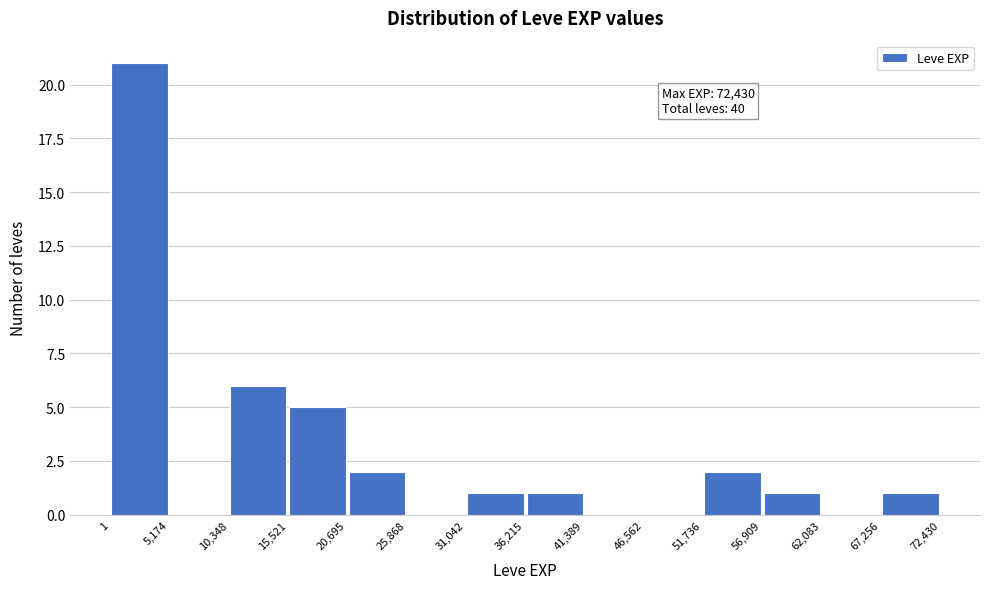

Which range on the x-axis has the tallest bar?

1 to 5,174